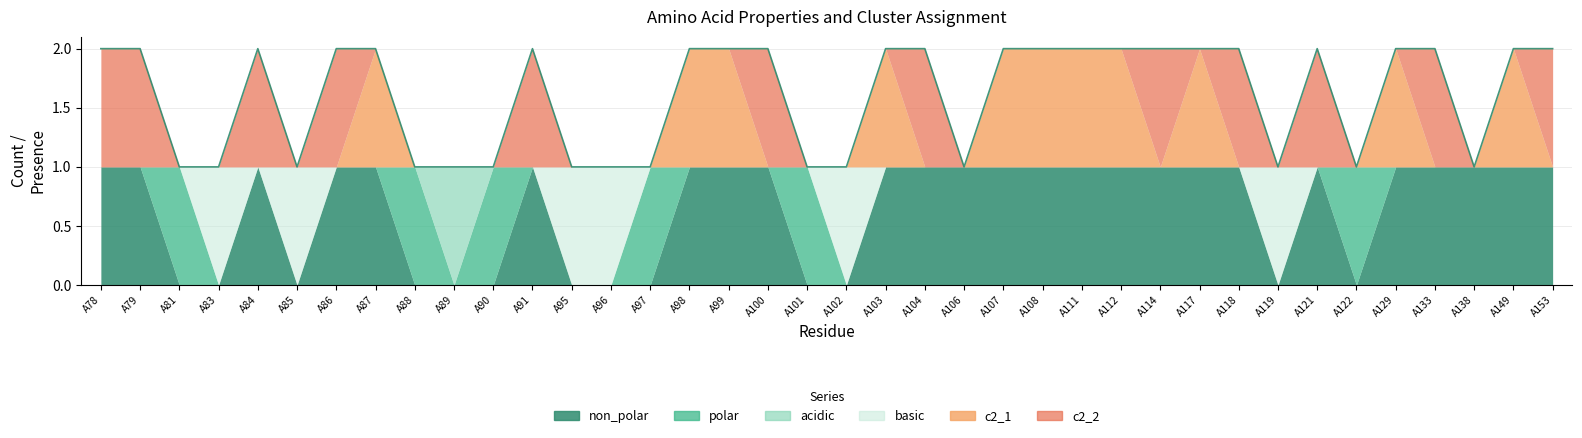

Between A117 and A153, which is larger?

A117